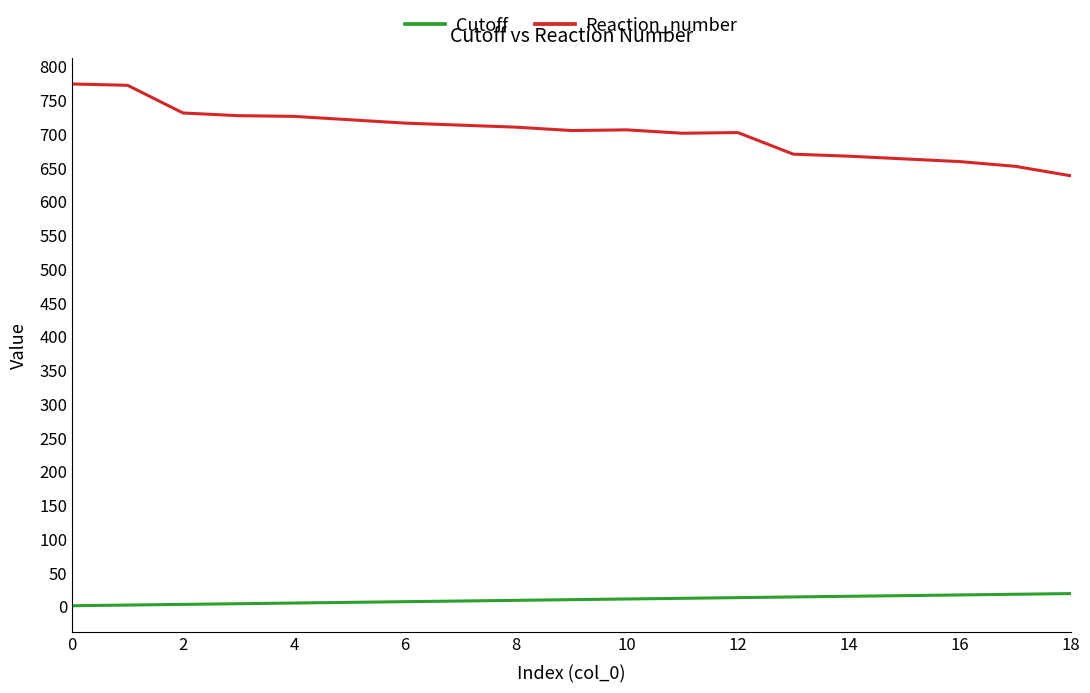

What is the sum of all Cutoff values?

190